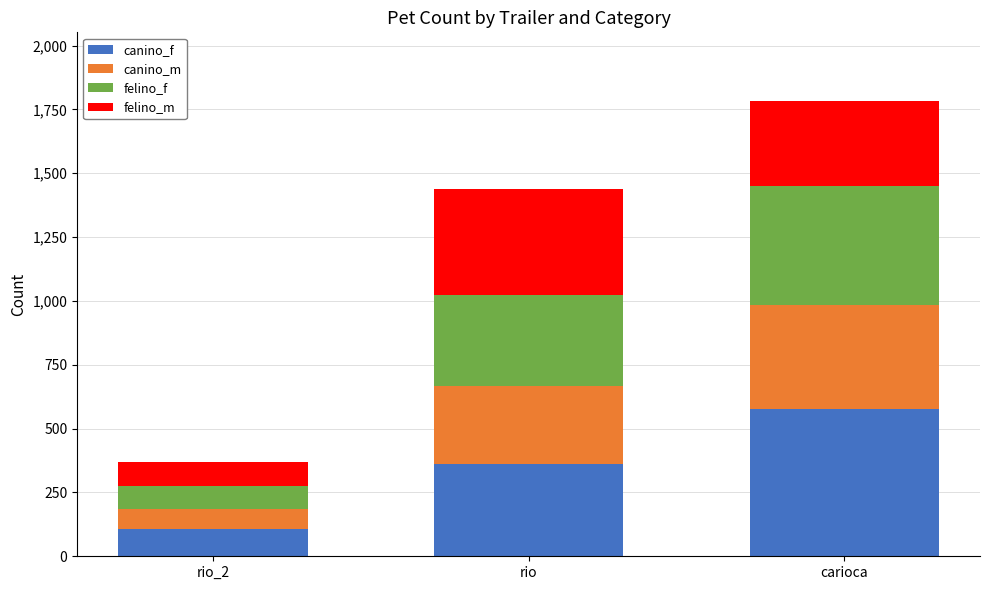

Is it true that canino_f equals 360 at rio?

True